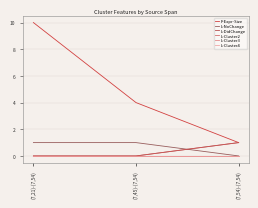

How many lines are shown in the chart?

6